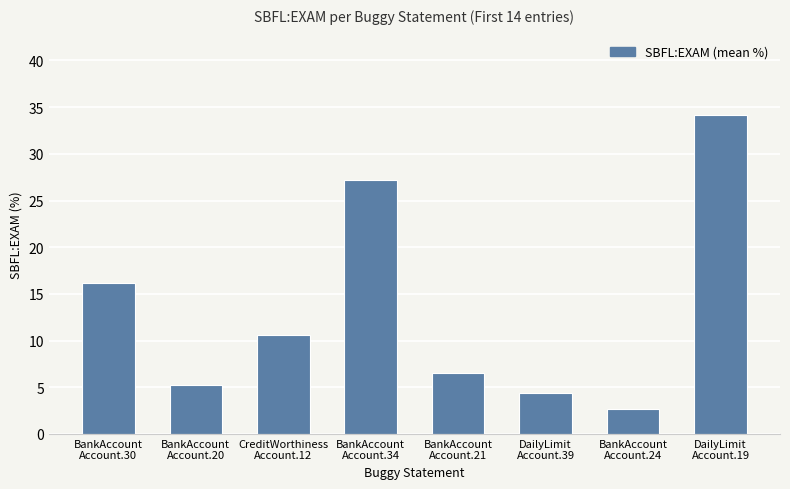

What is the average value?

13.4